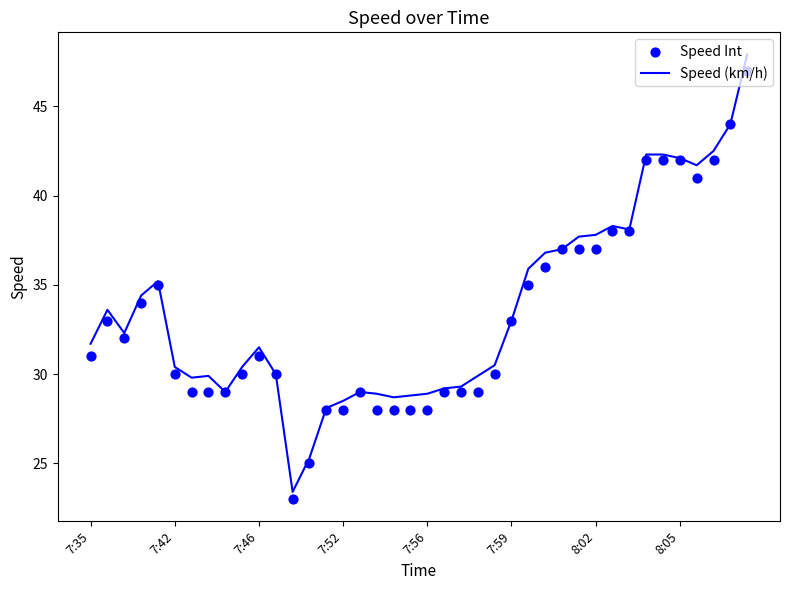

Which series contains the highest Y value?

Speed (km/h)